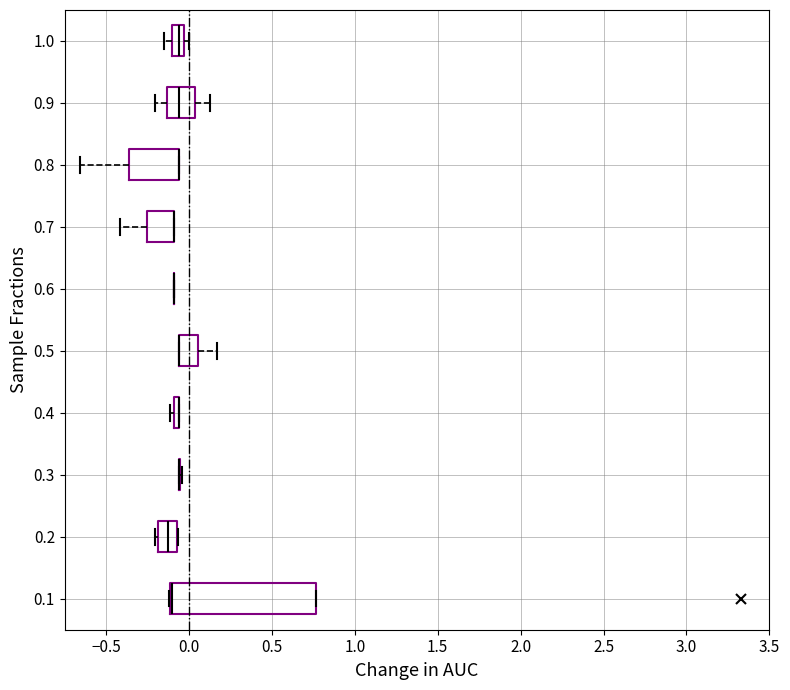

Which box is the widest, from its left edge to its right edge?

0.1